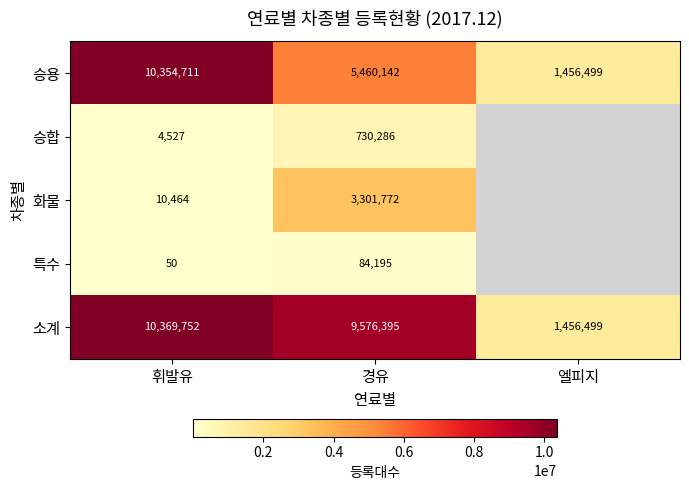

Which label corresponds to the smallest value in the chart?

휘발유